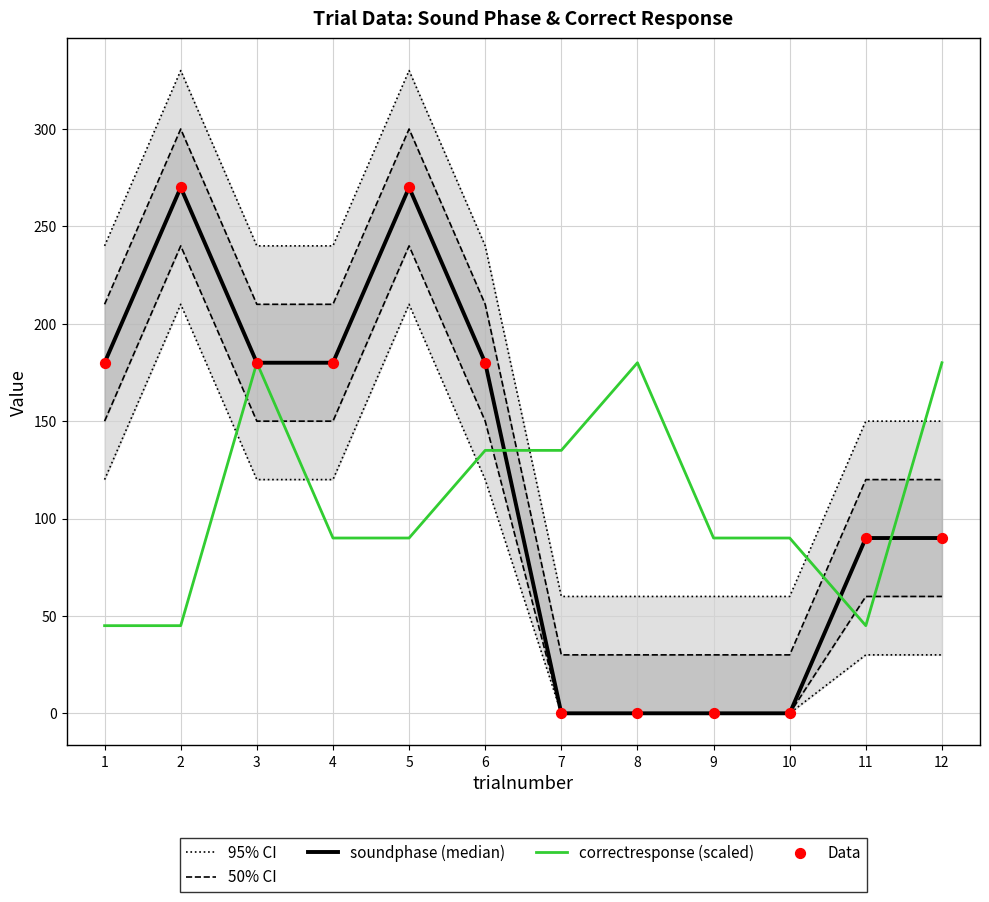

Which series reaches the minimum Y coordinate?

soundphase (median)